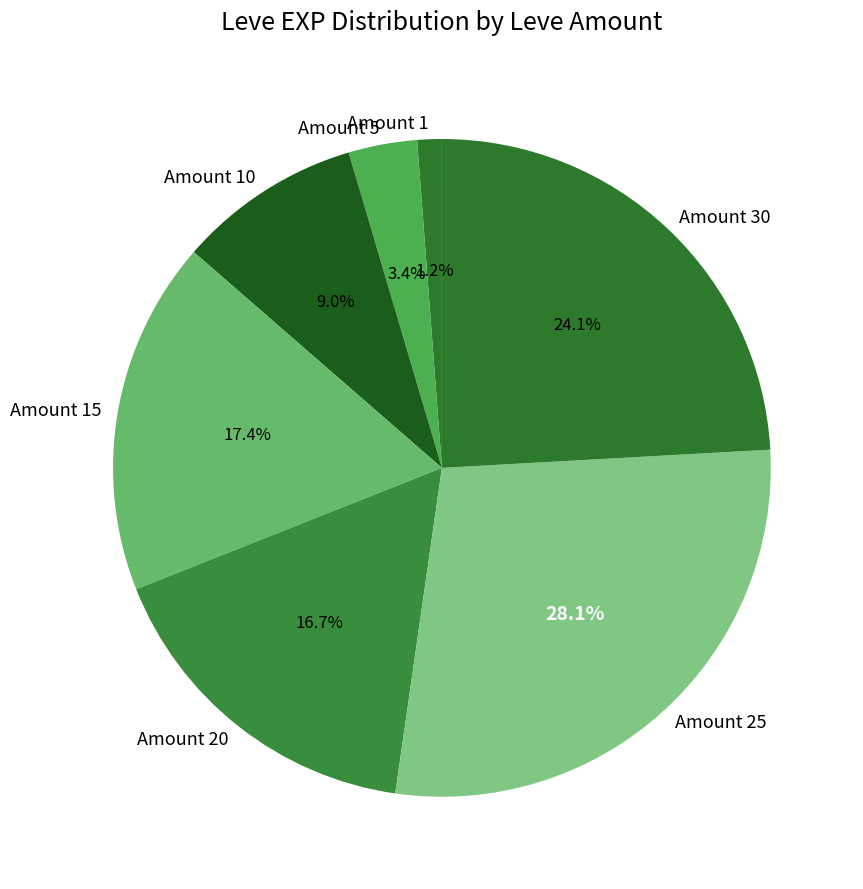

Which category has the biggest portion of the pie?

Amount 25